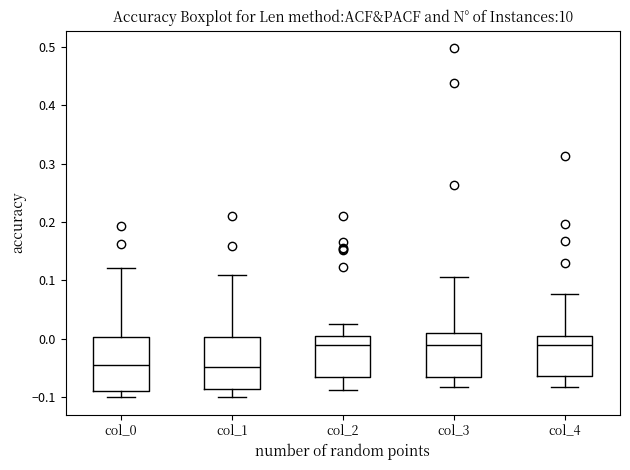

Reading left to right, read every box against the y-axis: the position of its median line, the range the box covers, and the ends of its whiskers. The values are not printed on the chart, so give them approximately, as read against the axis.

col_0: median -0.05, box -0.09 to 0.00, whiskers -0.10 to 0.12
col_1: median -0.05, box -0.09 to 0.00, whiskers -0.10 to 0.11
col_2: median -0.01, box -0.07 to 0.00, whiskers -0.09 to 0.02
col_3: median -0.01, box -0.07 to 0.01, whiskers -0.08 to 0.11
col_4: median -0.01, box -0.06 to 0.01, whiskers -0.08 to 0.08